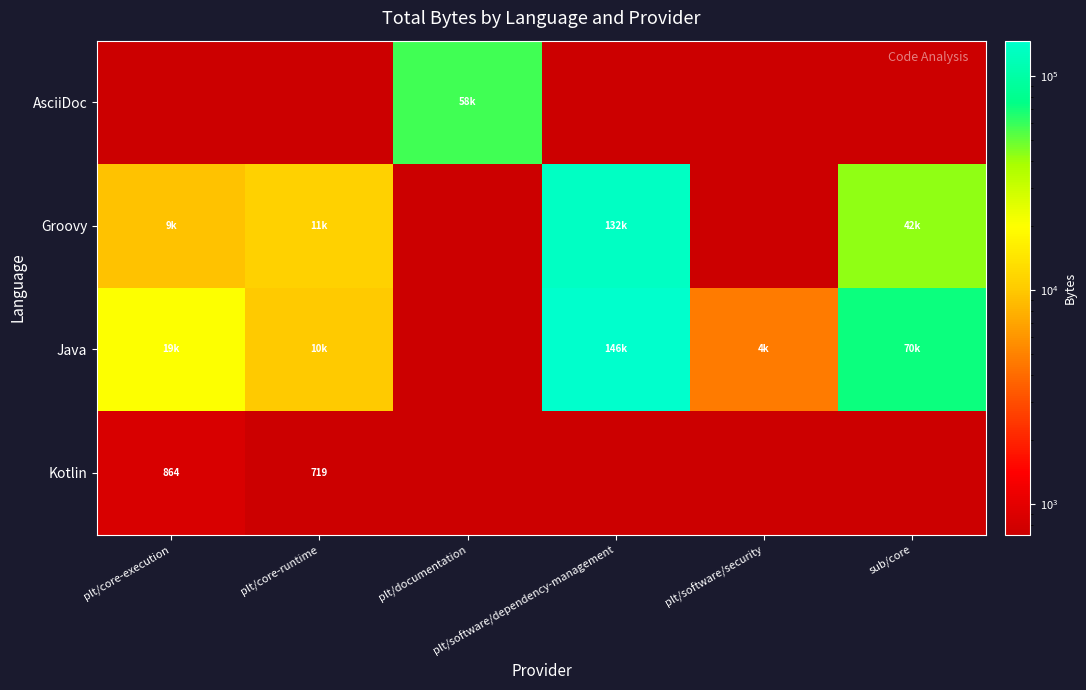

True or false: Java has a value of 78158 at plt/software/dependency-management.

False